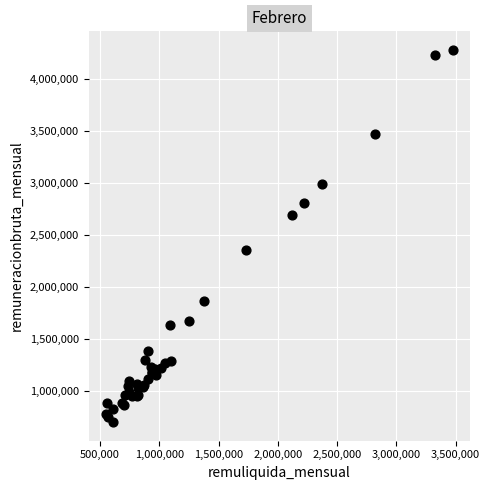

What Y value in the scatter plot is closest to 2491602?

2358441